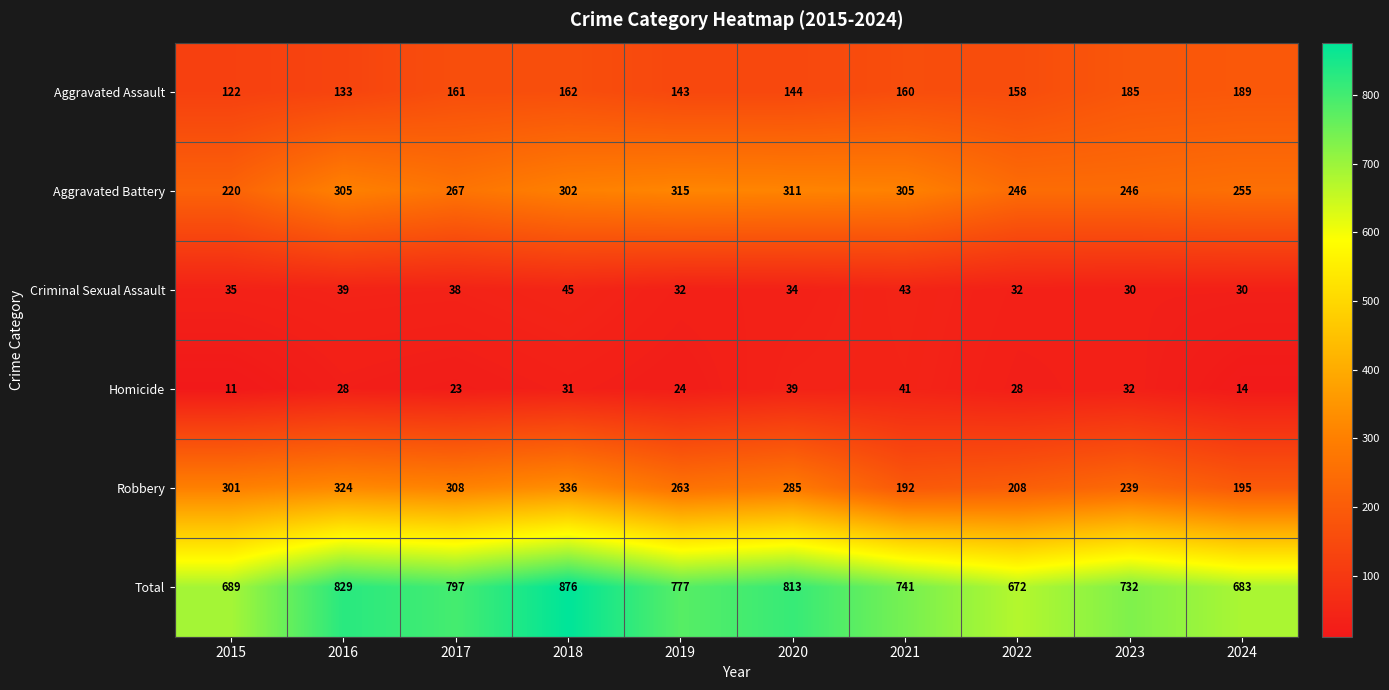

What is the sum of the Aggravated Battery values at 2024 and 2023?

501